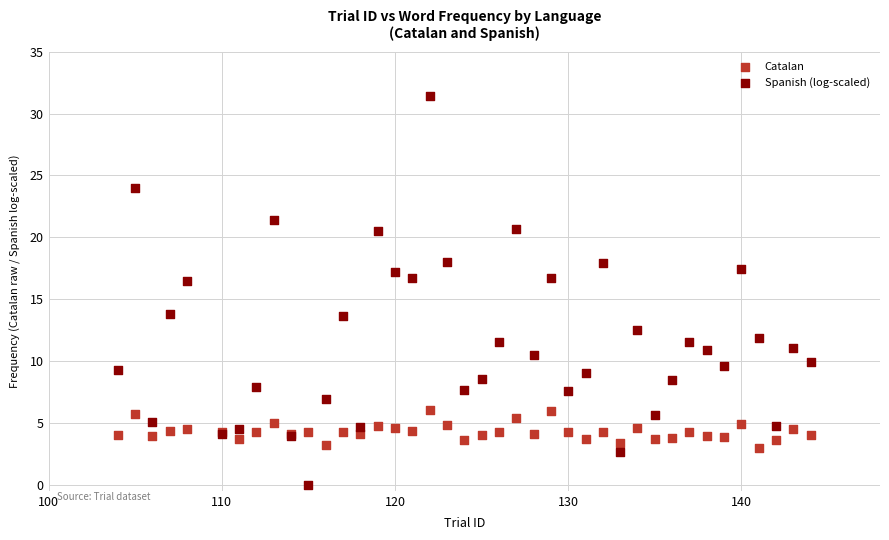

What is the X range (max minus min) for the scatter plot?

40.0